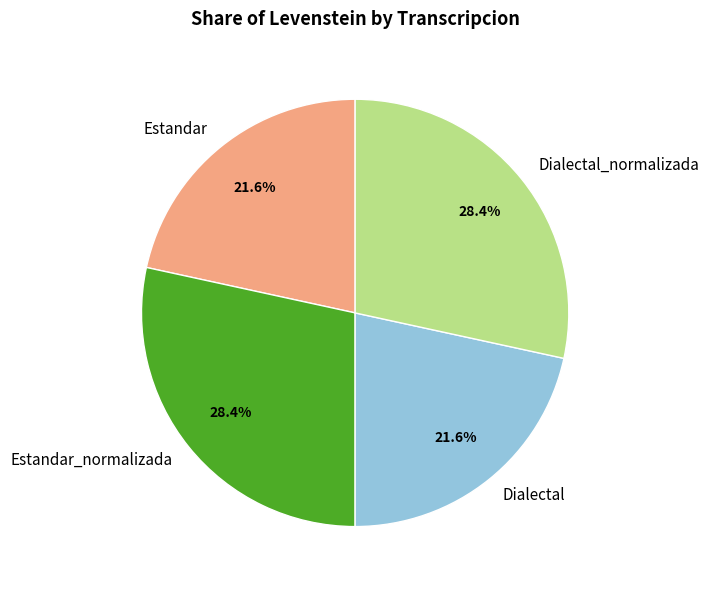

Does any single category account for the majority?

No